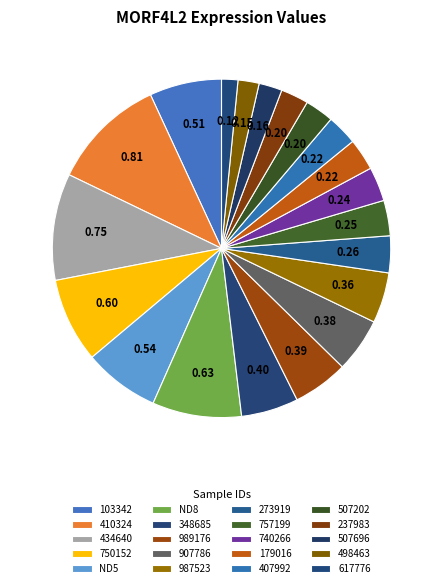

True or false: 750152 accounts for 2% of the total.

False